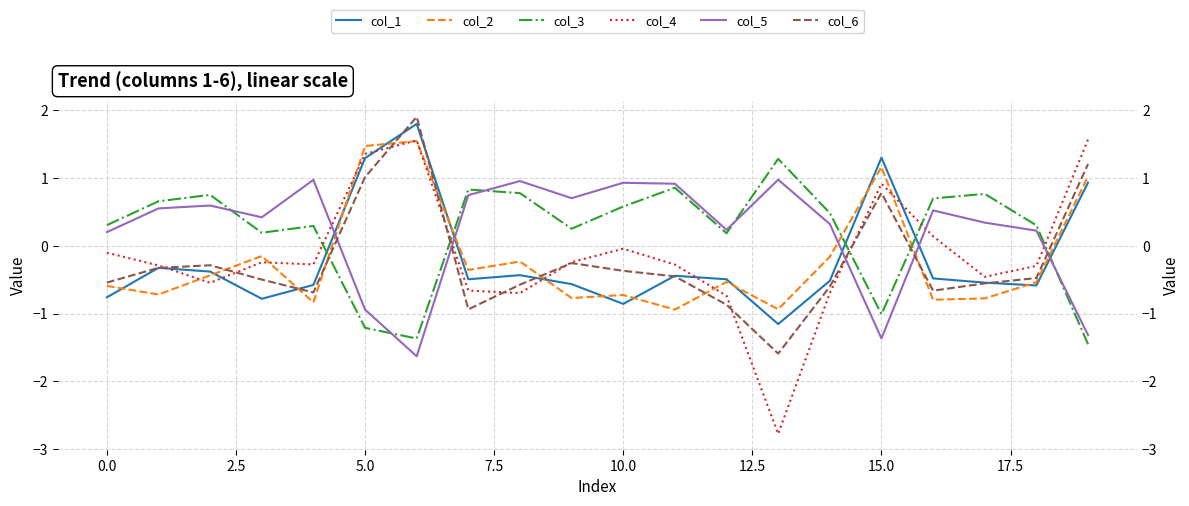

How many lines are shown in the chart?

6